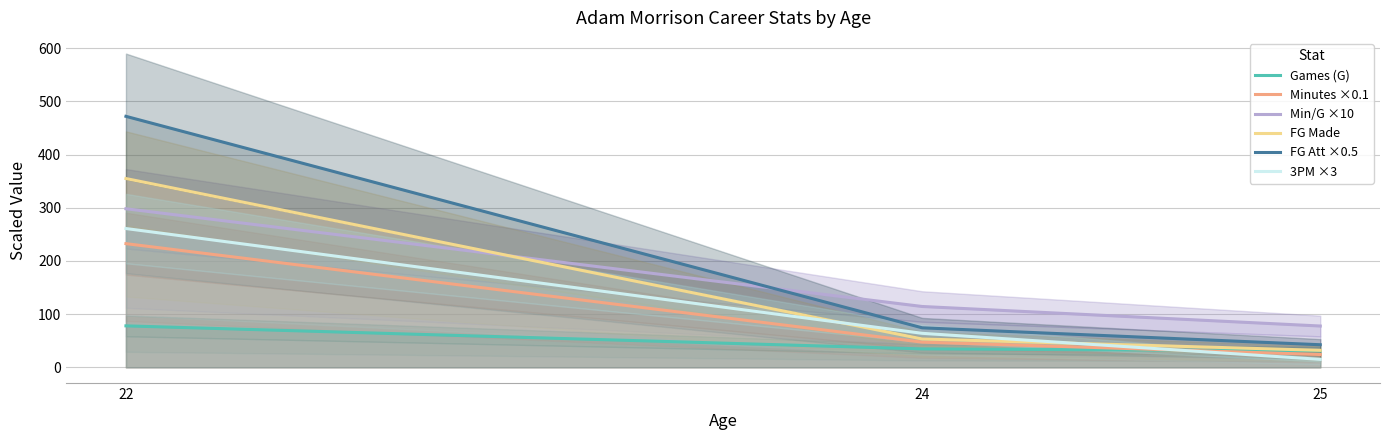

List the labels in order of FG Att ×0.5 value, smallest first.

25, 24, 22